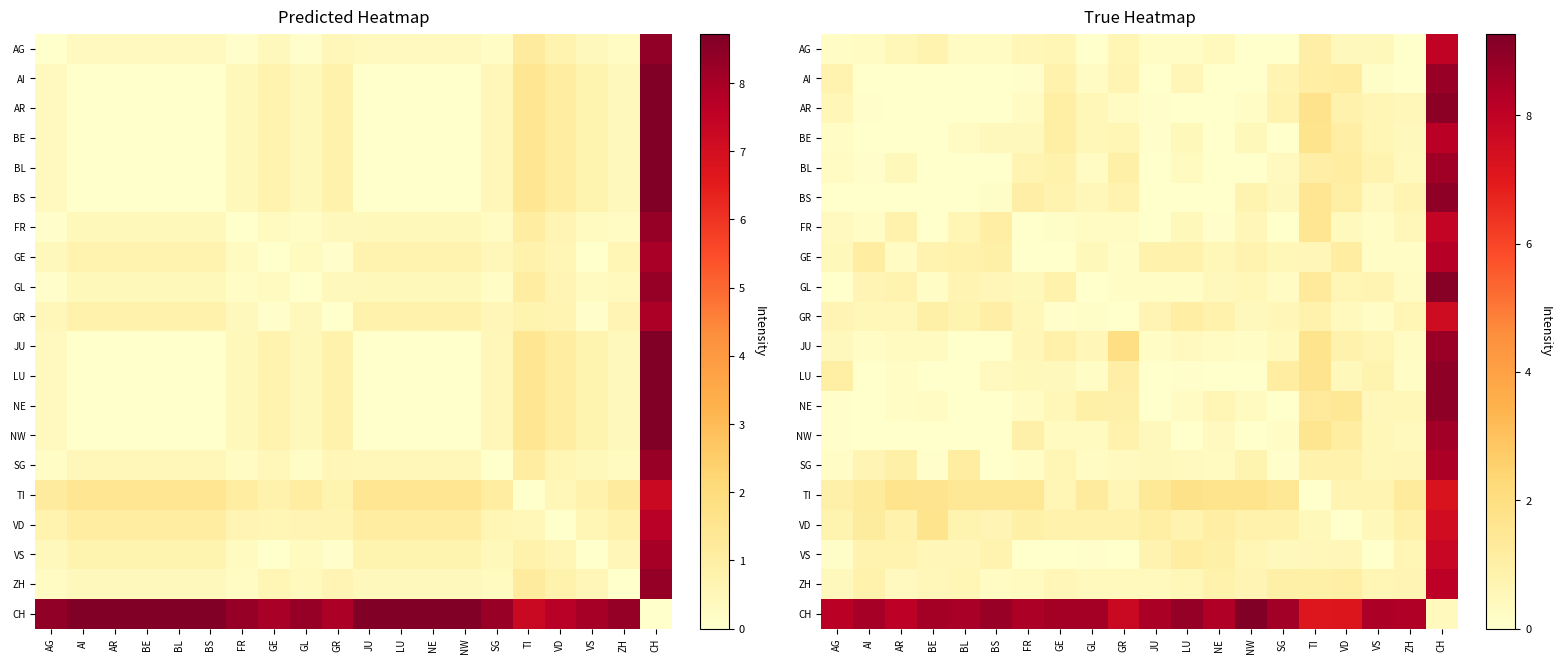

At how many categories does at least one series exceed 0?

20